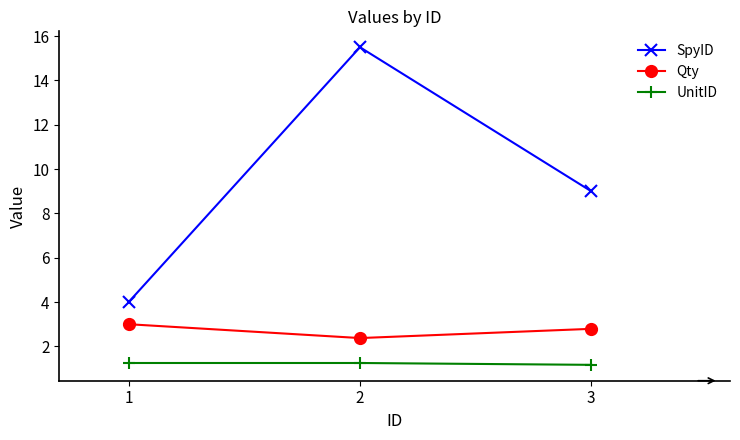

At which category is the sum across all series the highest?

2